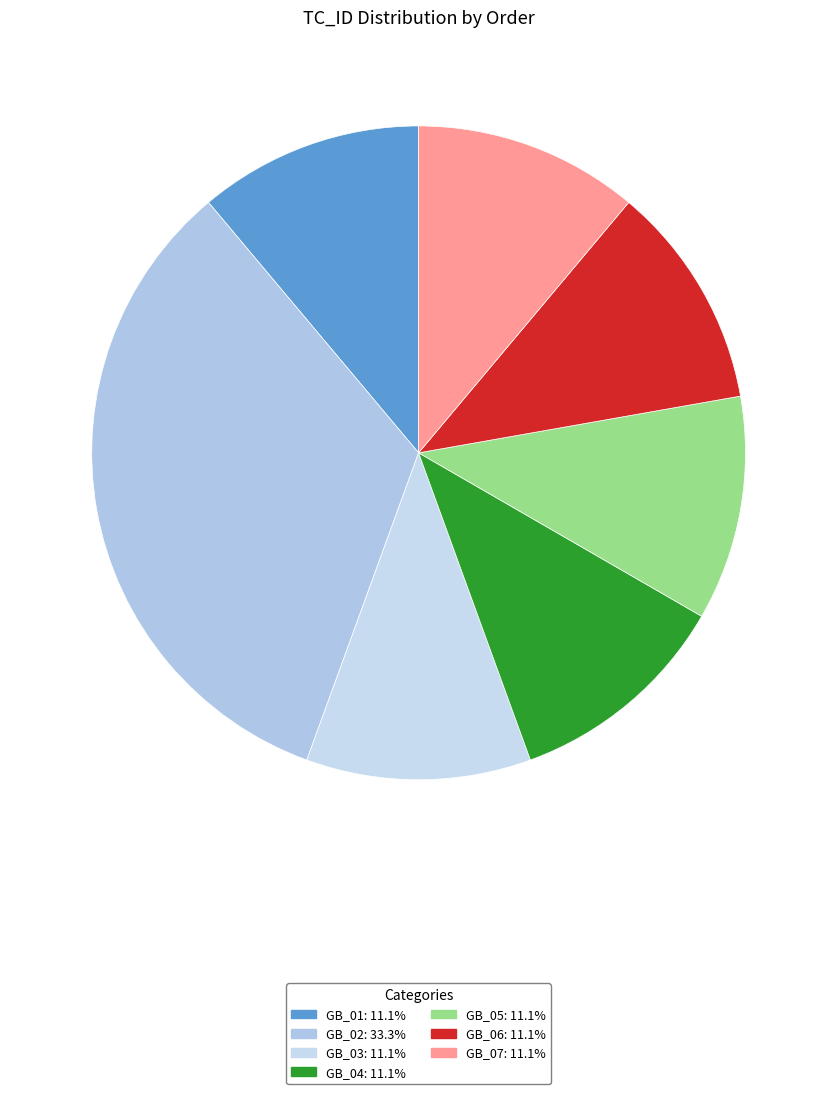

Is there any slice that represents more than half of the pie?

No